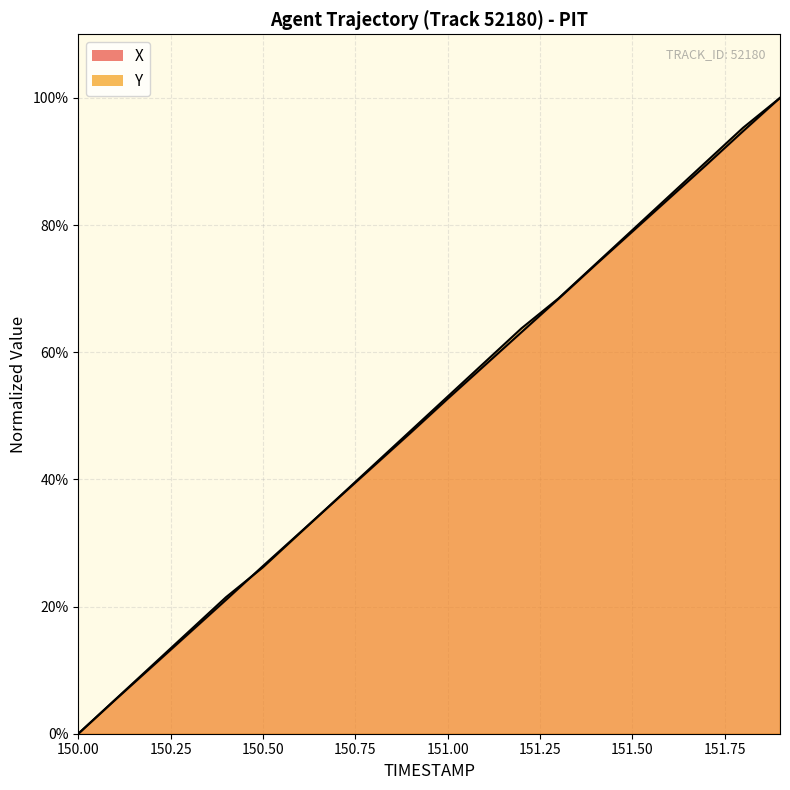

What are all the series names shown in the legend?

X, Y